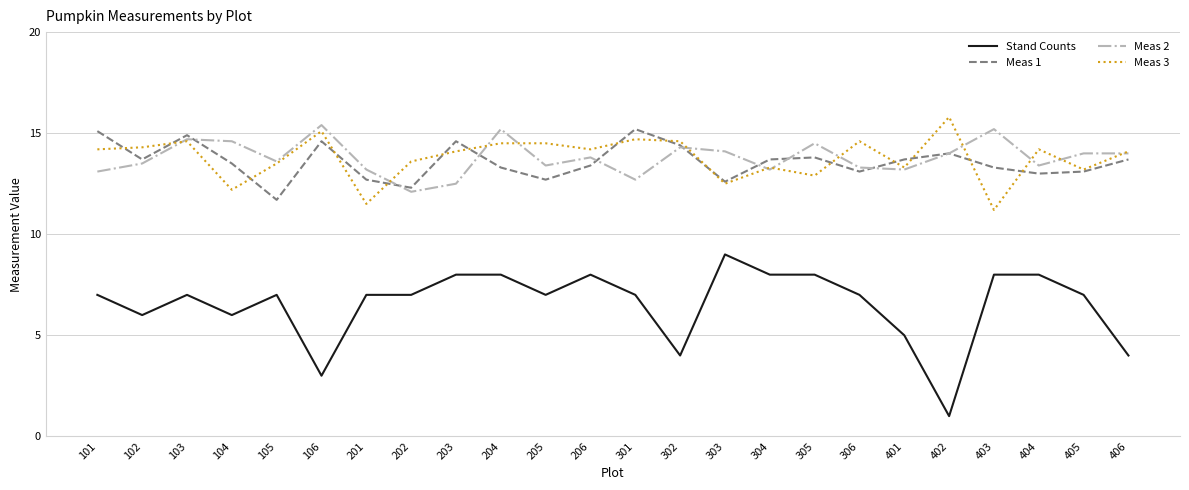

Where is the first local minimum for Stand Counts?

102